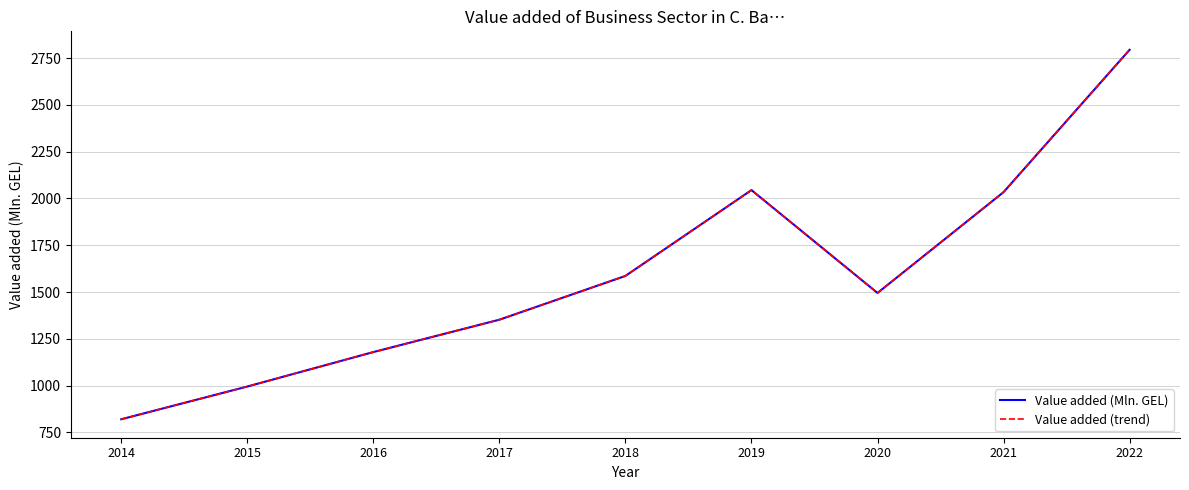

What is the value of the Value added (trend) point at the 4th from the left?

1352.3